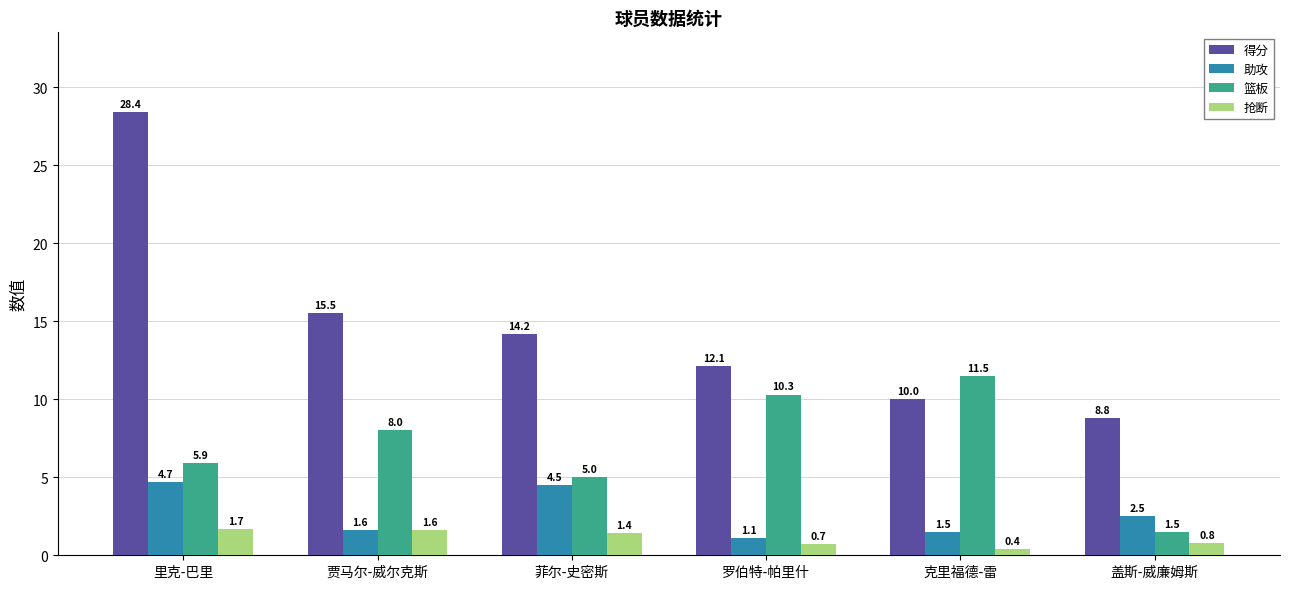

List the series in order of their peak value, lowest first.

抢断, 助攻, 篮板, 得分